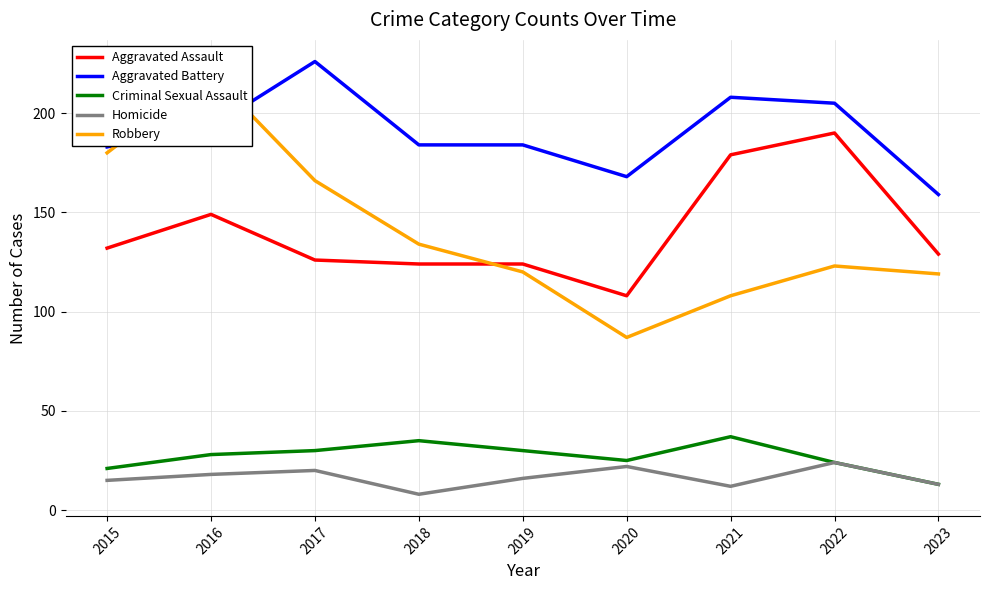

Reading left to right, what are all the values shown in this chart?

Aggravated Assault: 132	149	126	124	124	108	179	190	129
Aggravated Battery: 183	193	226	184	184	168	208	205	159
Criminal Sexual Assault: 21	28	30	35	30	25	37	24	13
Homicide: 15	18	20	8	16	22	12	24	13
Robbery: 180	220	166	134	120	87	108	123	119